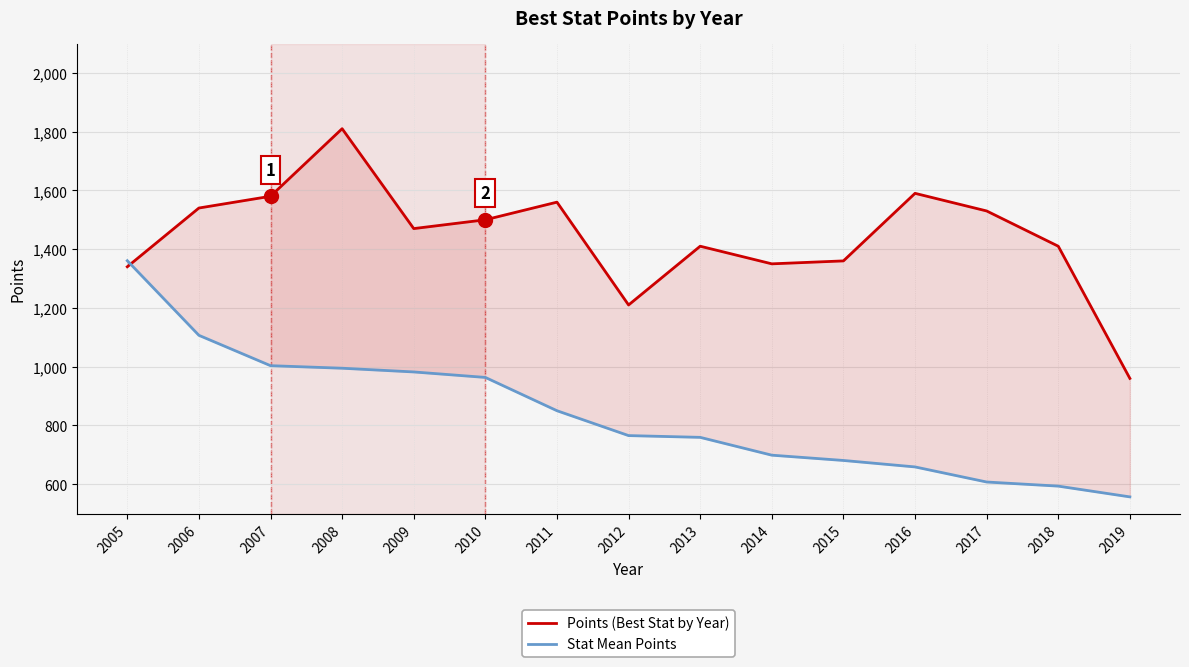

How many distinct data groups are displayed?

2